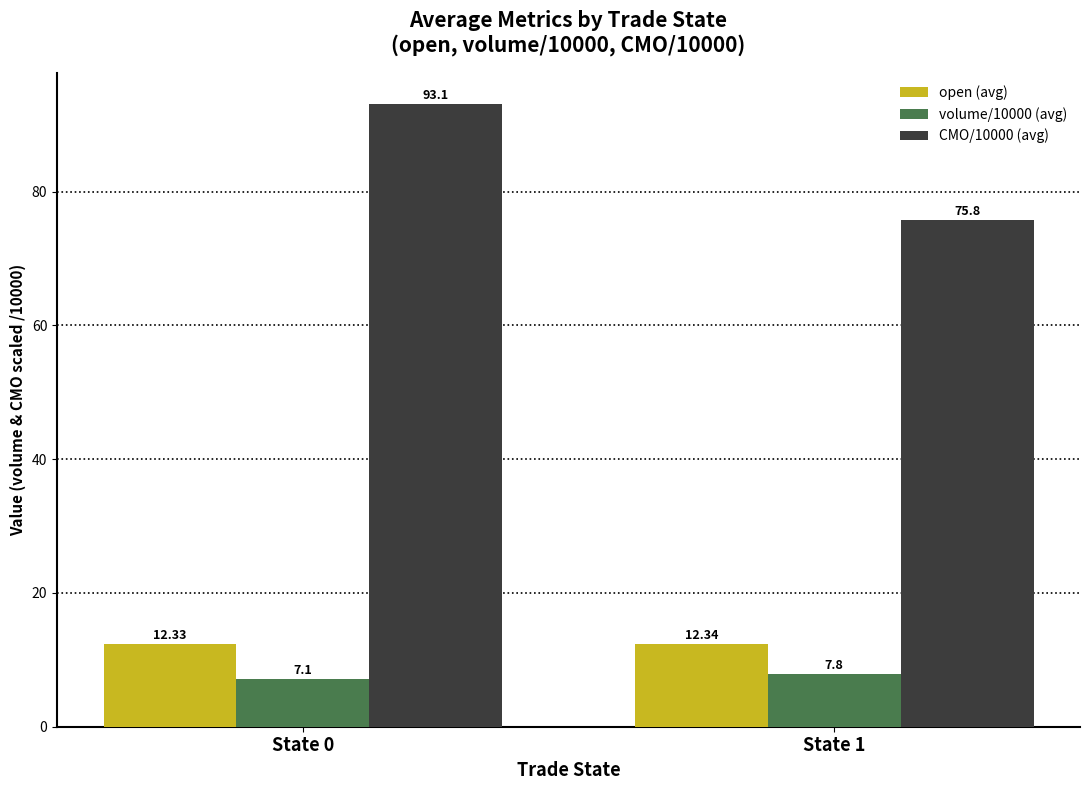

What is the sum of all CMO/10000 (avg) values?

169.0